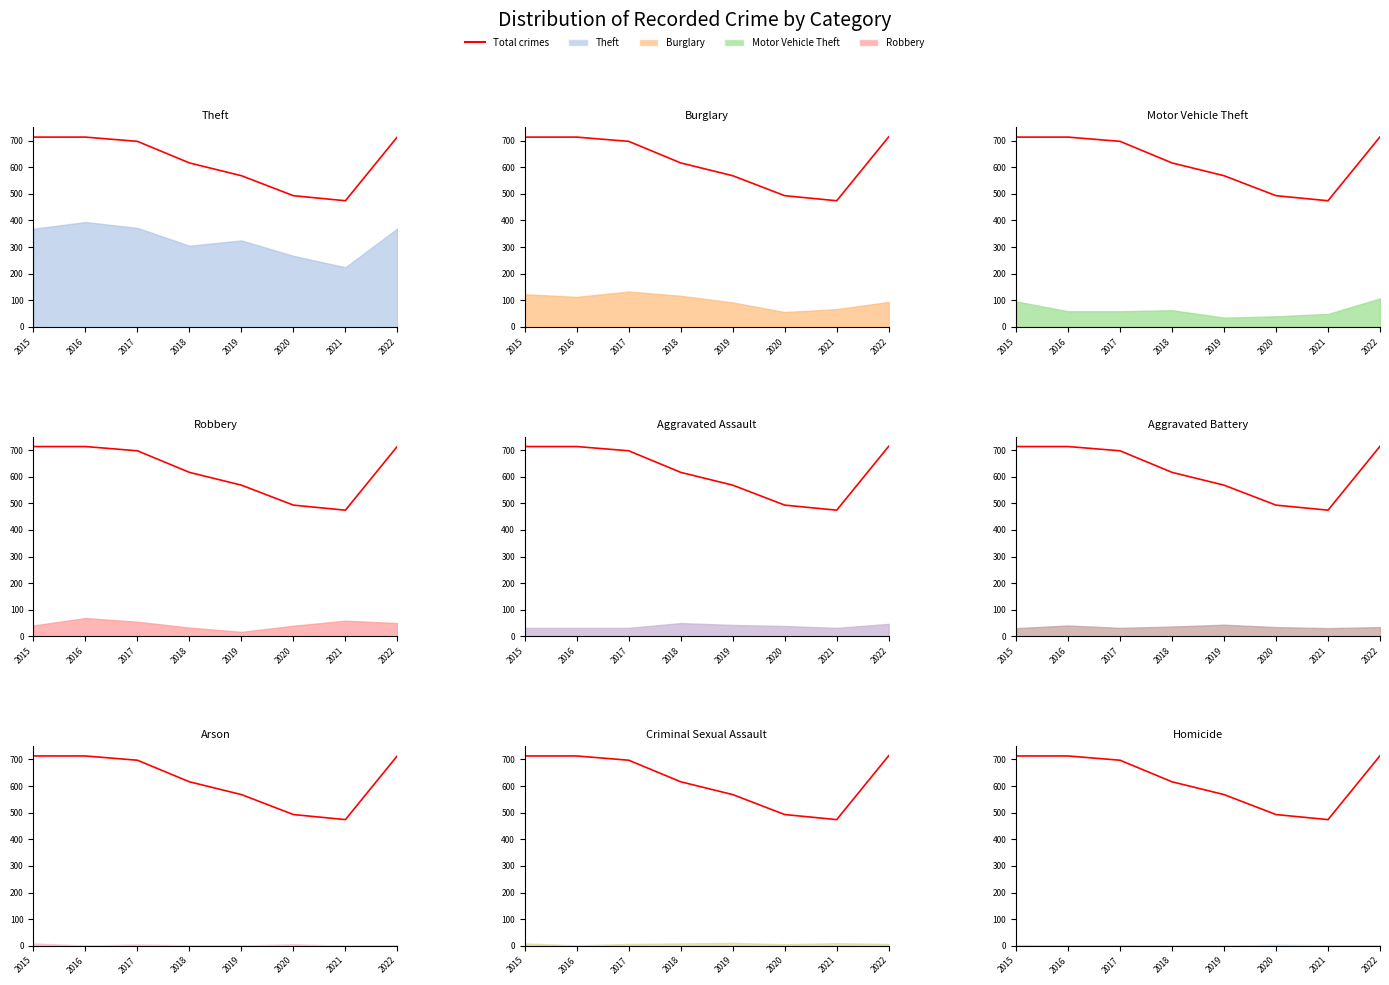

List the labels in order of value, smallest first.

2021, 2020, 2019, 2018, 2017, 2015, 2016, 2022